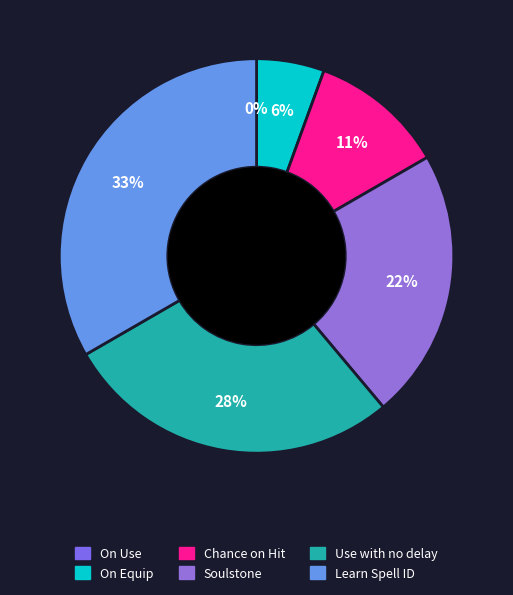

How many segments does this pie chart have?

6